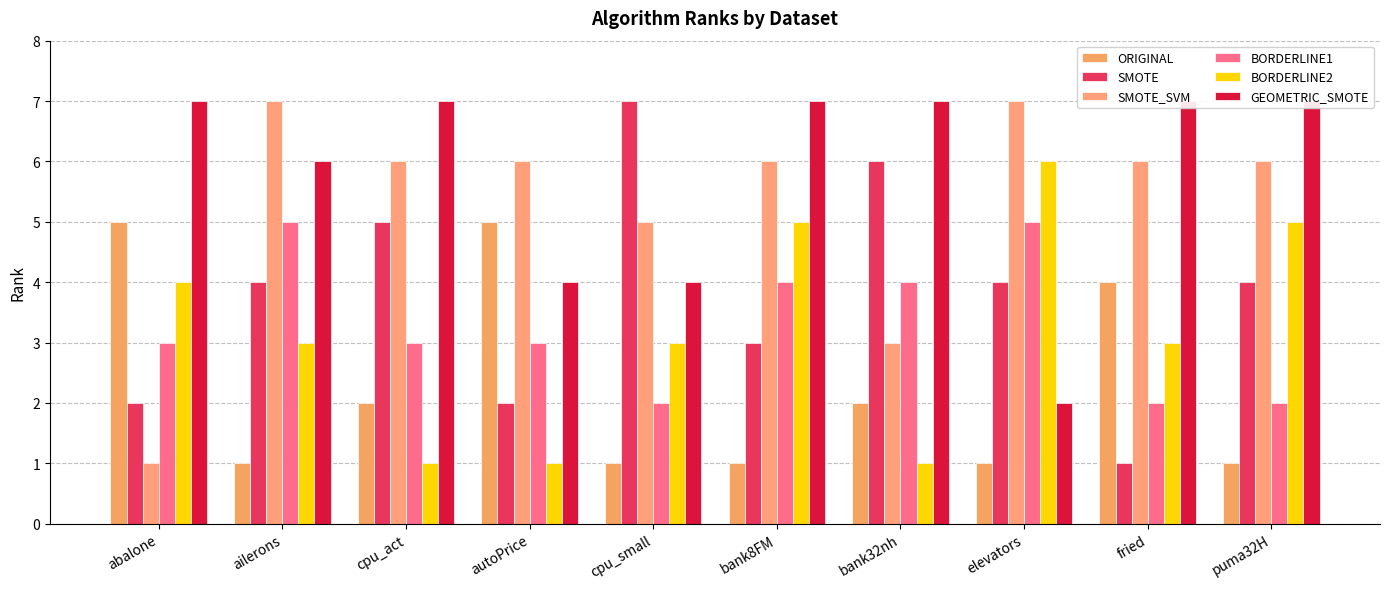

At puma32H, list the series in order from smallest to largest.

ORIGINAL, BORDERLINE1, SMOTE, BORDERLINE2, SMOTE_SVM, GEOMETRIC_SMOTE